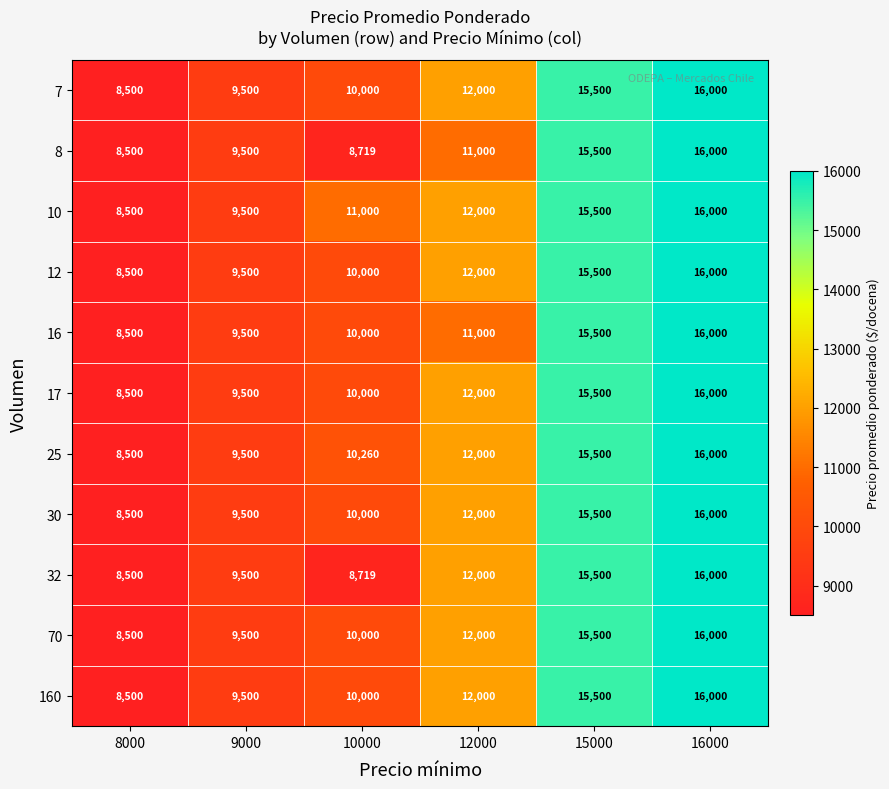

What is the difference between the highest and lowest values at 12000?

1000